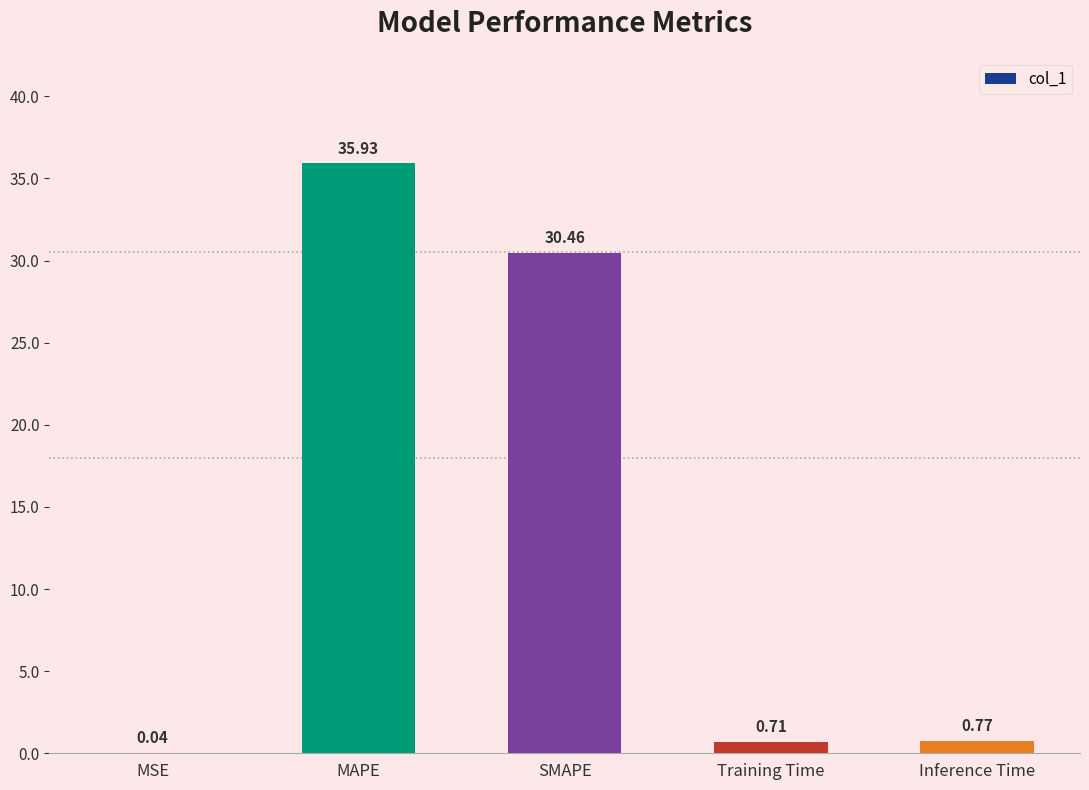

What is the sum of the values at SMAPE and Inference Time?

31.2